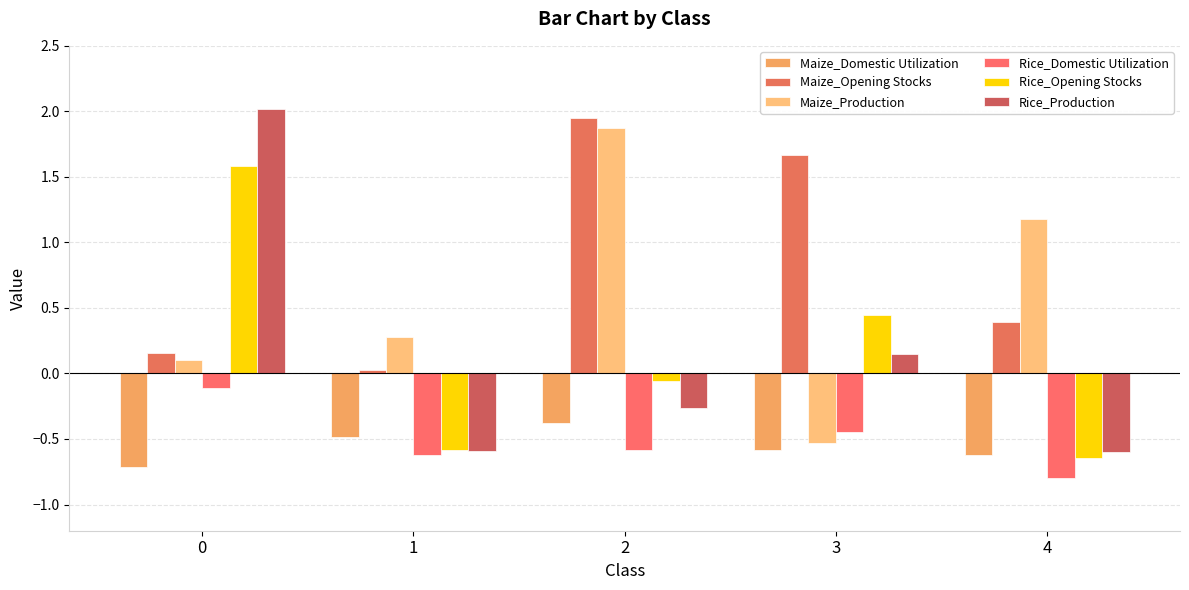

Rank the series by their maximum value, from lowest to highest.

Maize_Domestic Utilization, Rice_Domestic Utilization, Rice_Opening Stocks, Maize_Production, Maize_Opening Stocks, Rice_Production